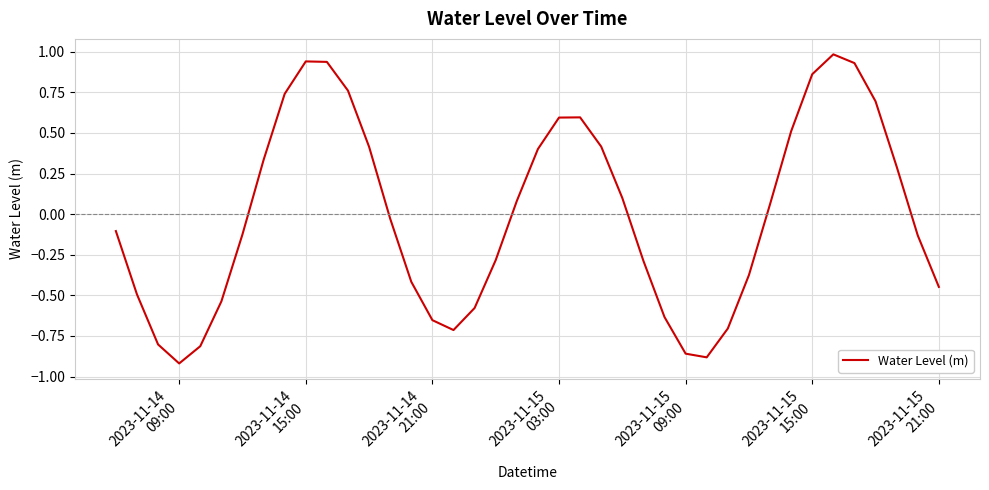

How many series are shown in this chart?

1